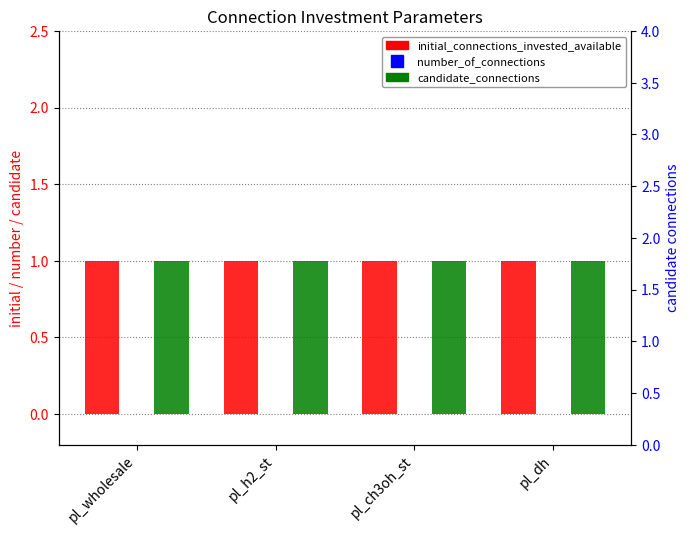

At pl_ch3oh_st, list the series in order from smallest to largest.

number_of_connections, initial_connections_invested_available, candidate_connections